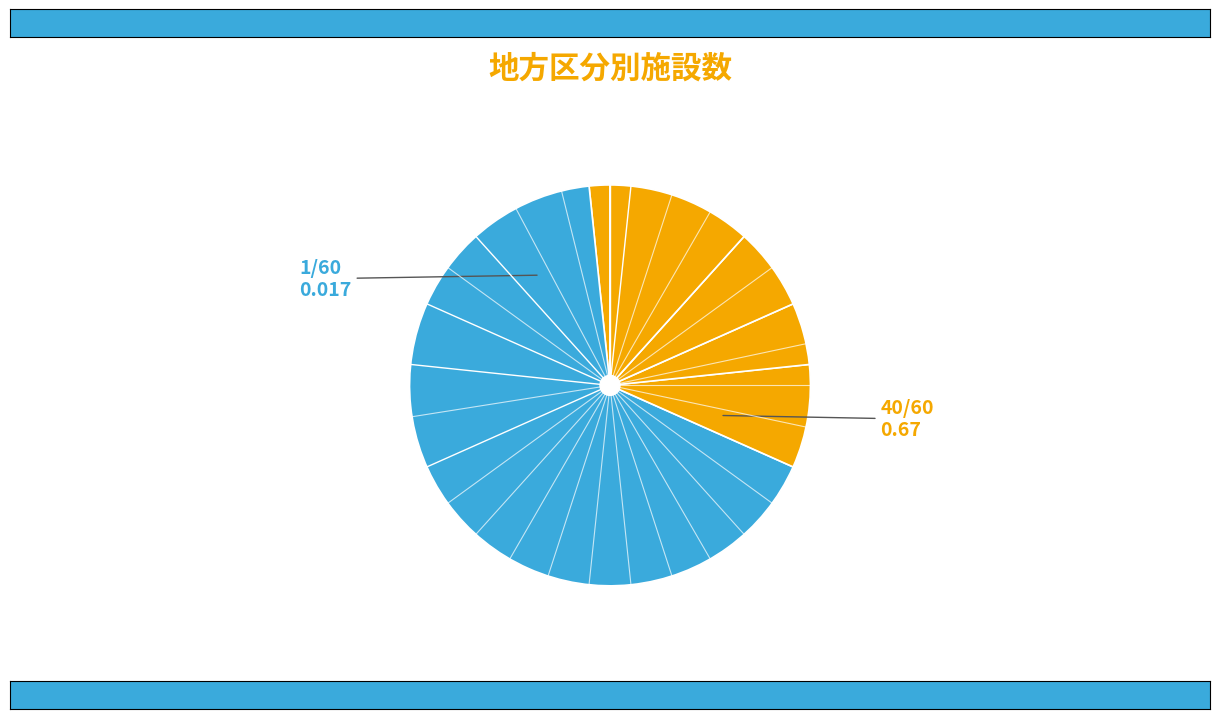

Count the number of slices in the pie.

6